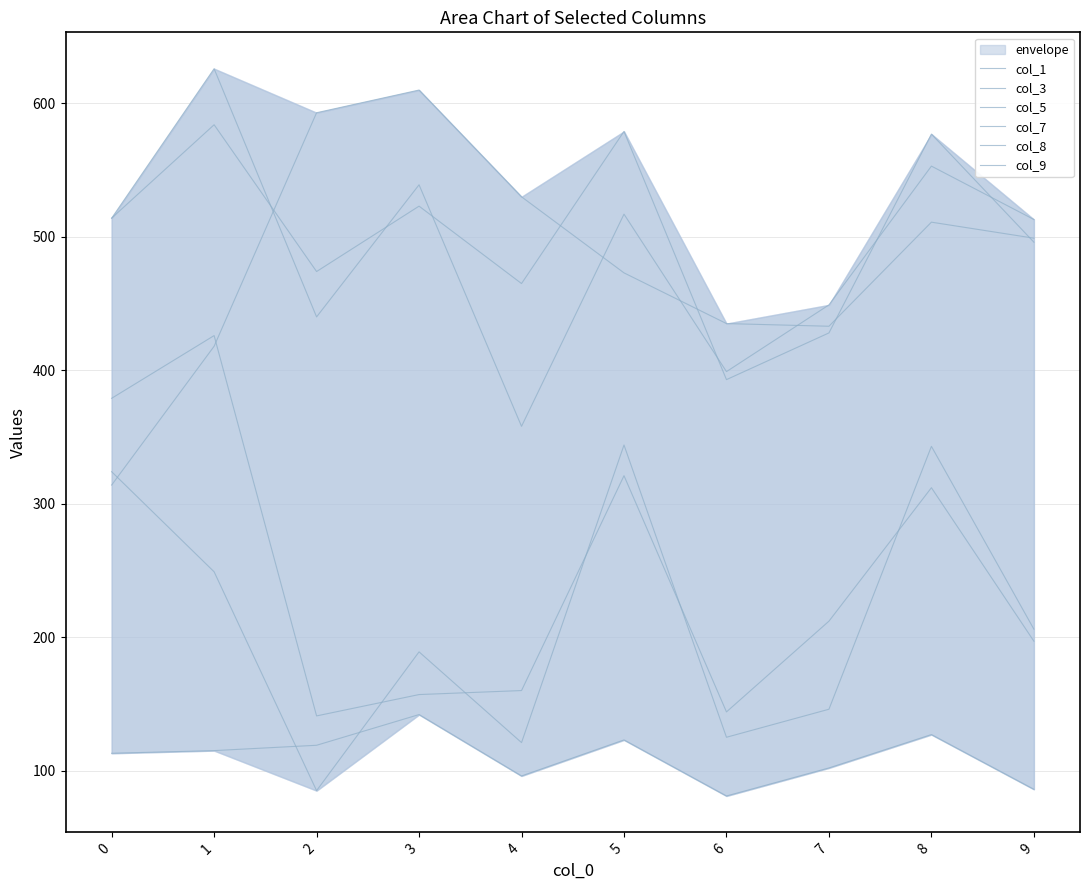

How many series are shown in this chart?

6